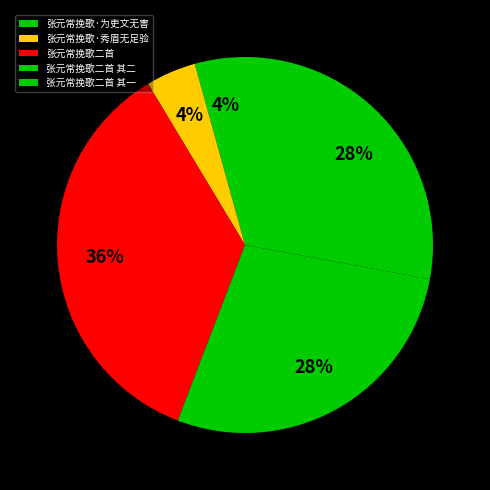

To the nearest percent, what is the average slice percentage?

20%